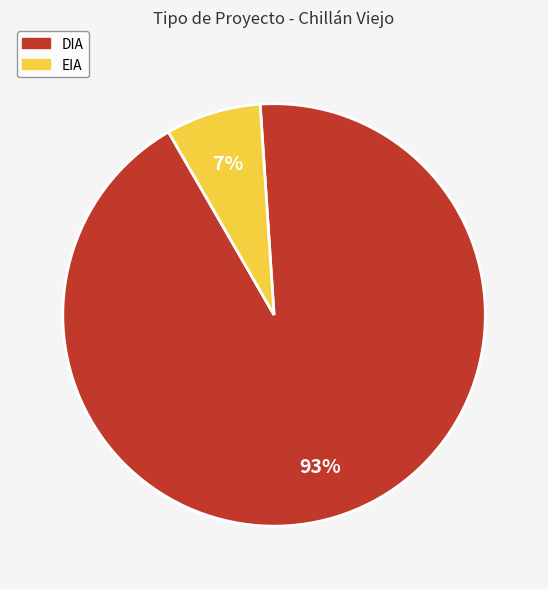

True or false: DIA accounts for 67% of the total.

False